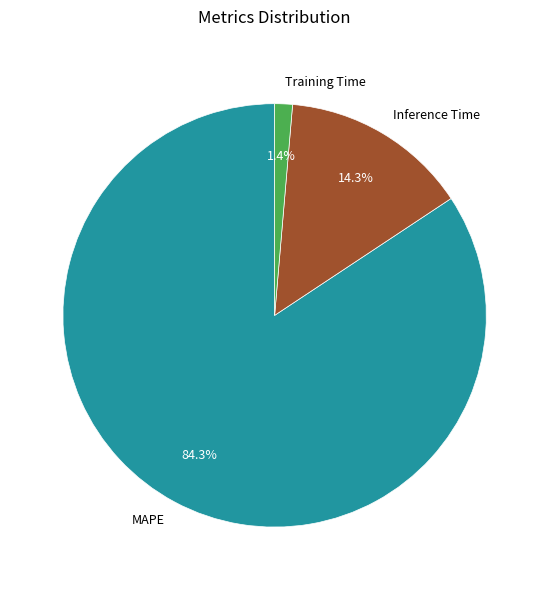

Which has a higher value, Inference Time or MAPE?

MAPE